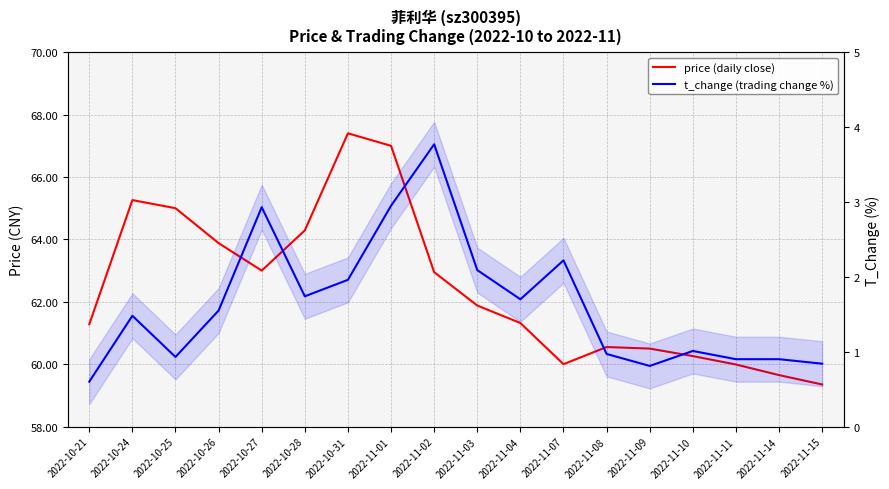

Which label corresponds to the smallest value in the chart?

2022-10-21